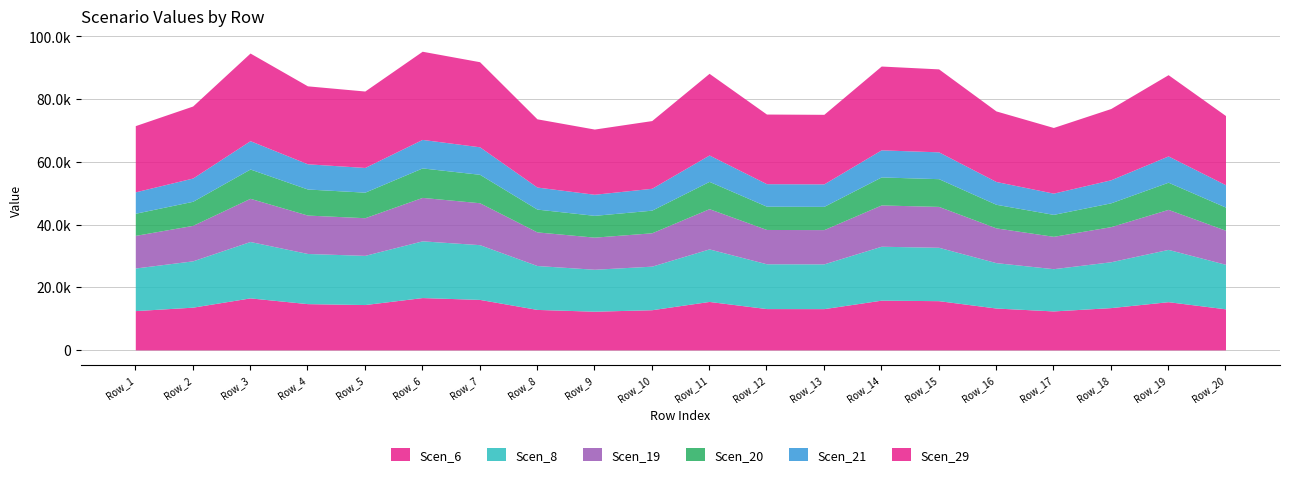

True or false: Scen_6 and Scen_20 cross at least once.

False